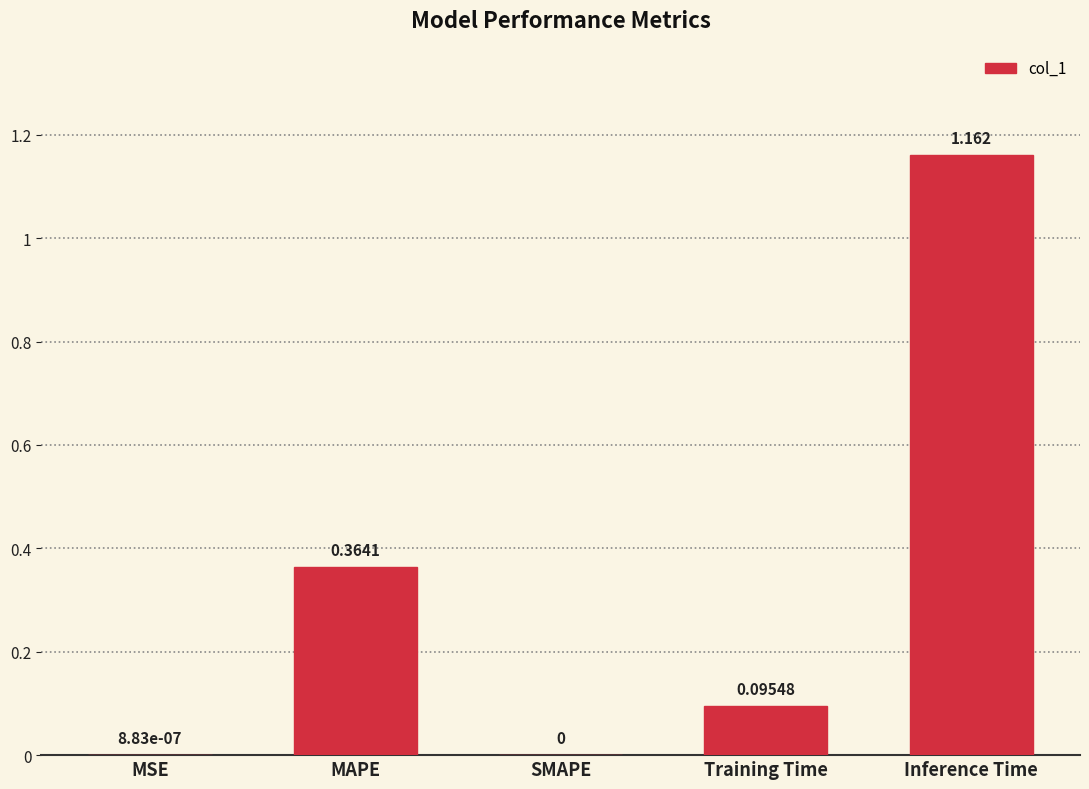

What is the average value?

0.3